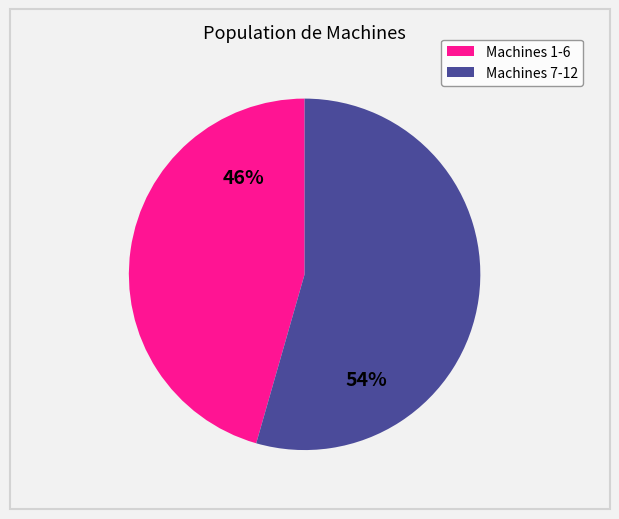

Does Machines 1-6 represent more than half of the total?

No